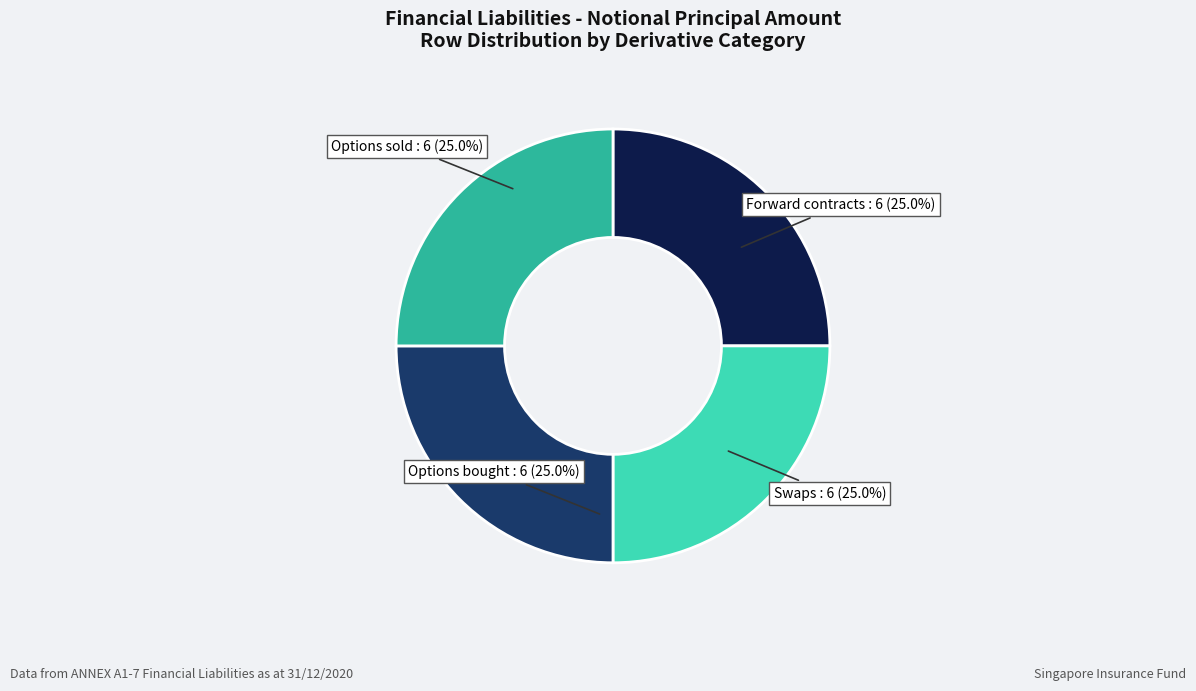

Does any single category account for the majority?

No